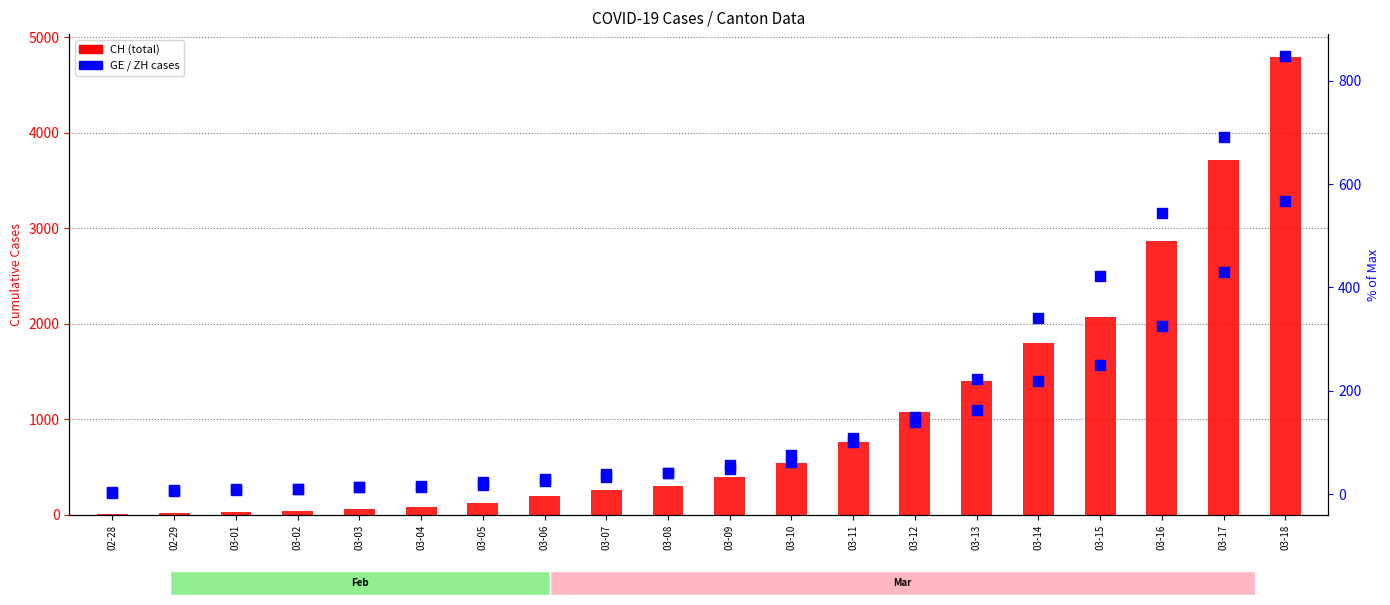

Which series reaches the maximum Y coordinate?

CH